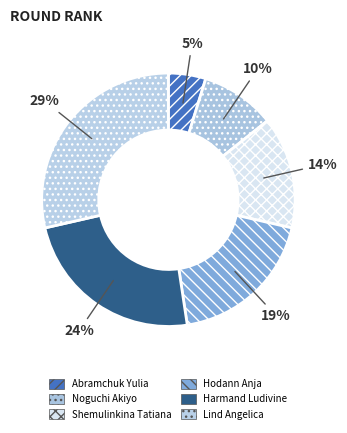

True or false: Harmand Ludivine accounts for 24% of the total.

True